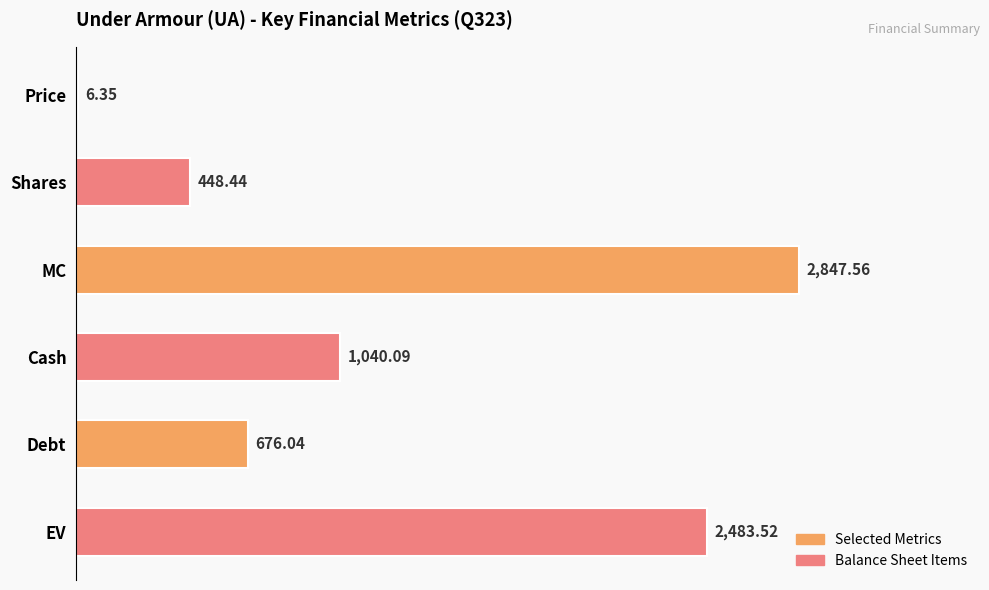

Which label corresponds to the largest value in the chart?

MC